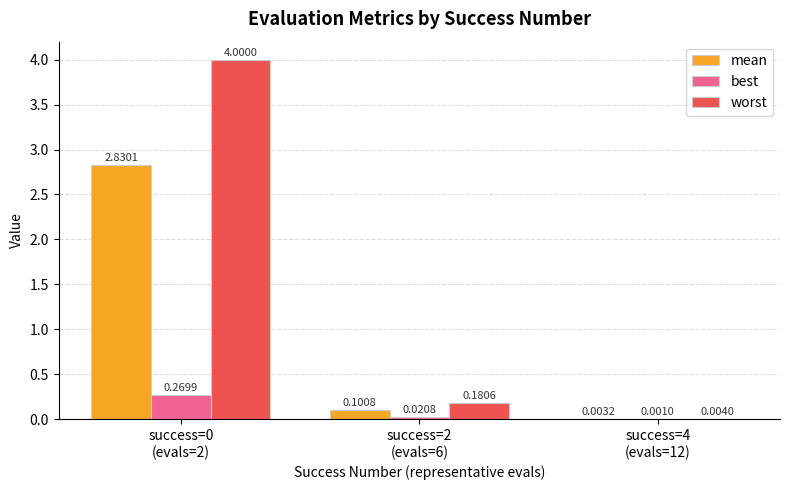

Which series has the largest total across all categories?

worst